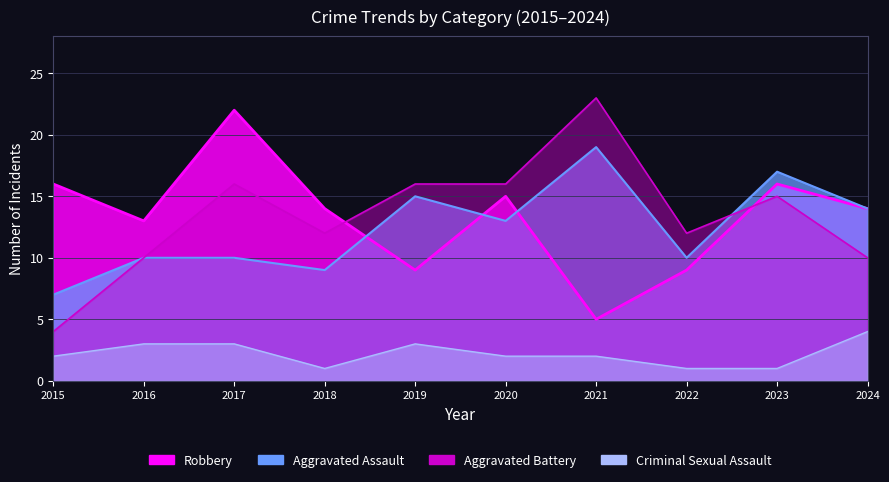

How many lines are shown in the chart?

4